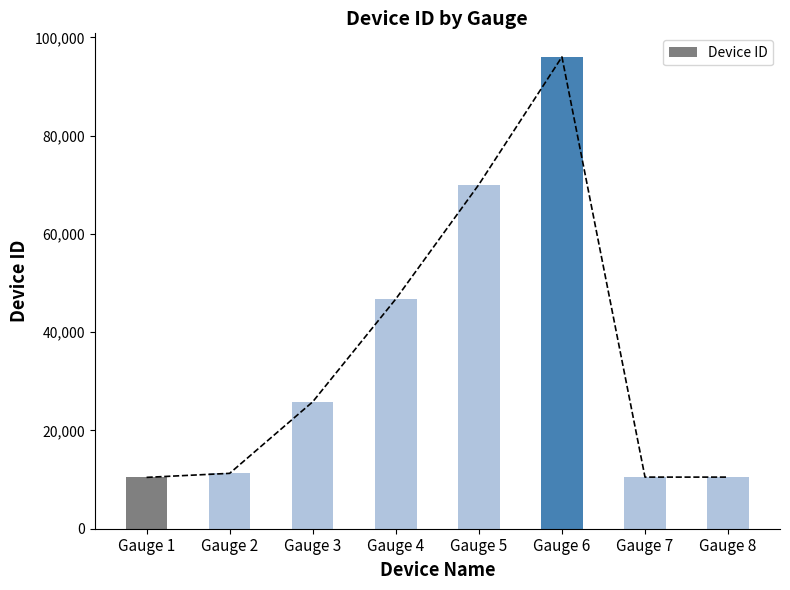

What is the sum of the values at Gauge 4 and Gauge 6?

142793